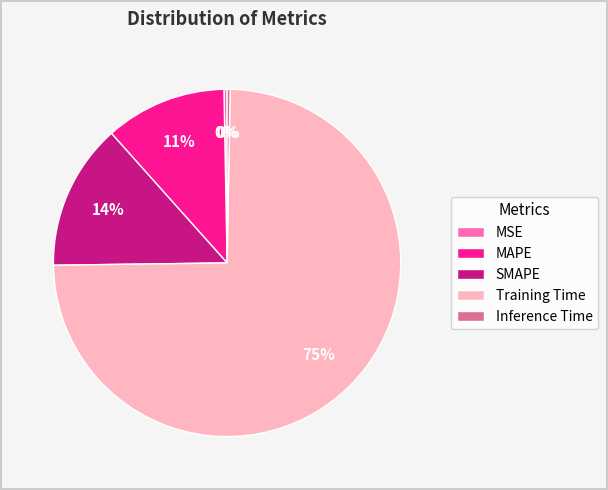

What is the largest slice in the pie chart?

Training Time